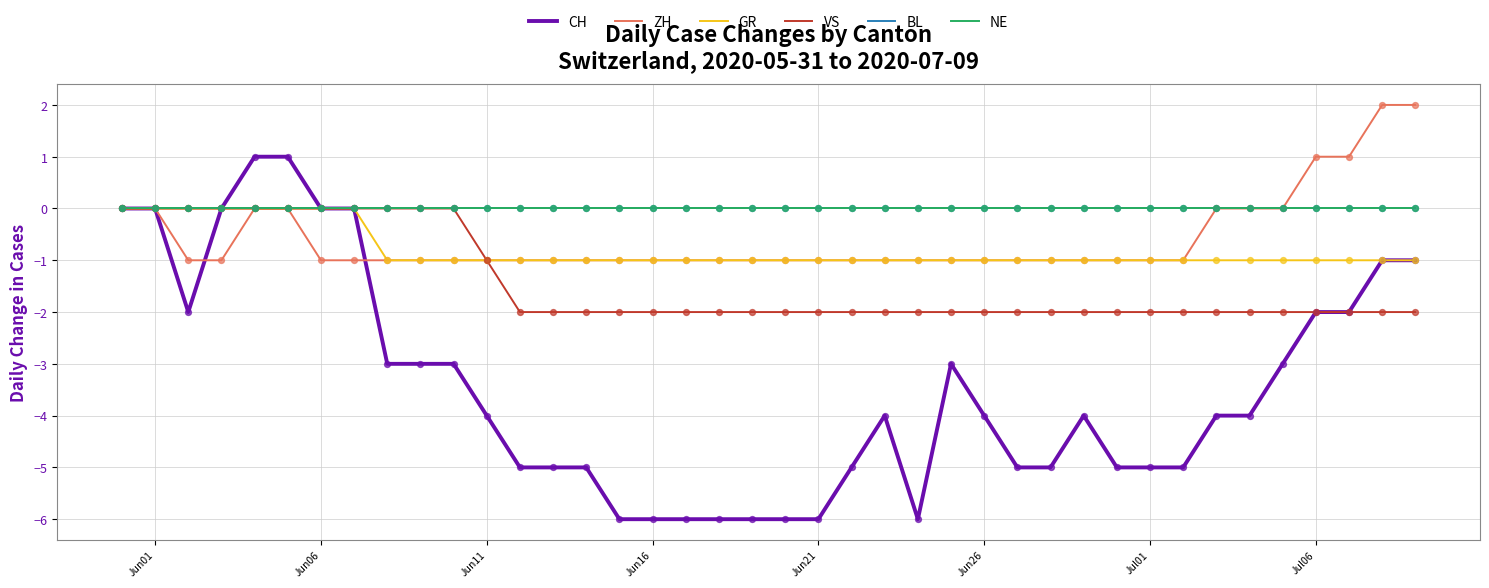

At how many categories does at least one series exceed -5?

40